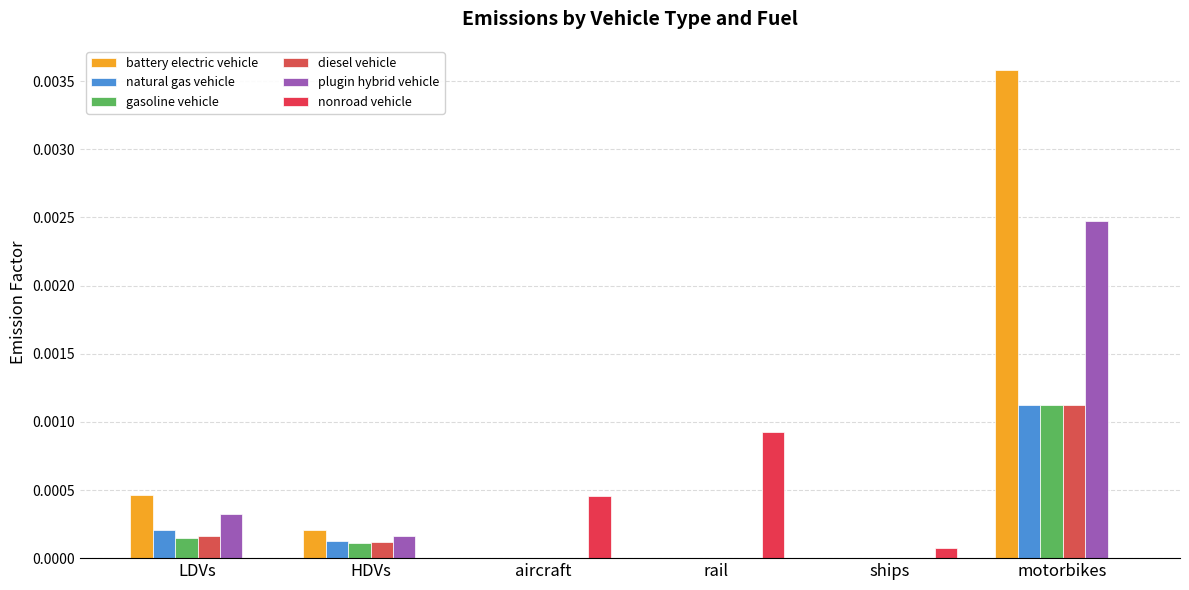

How many groups of bars are there?

6